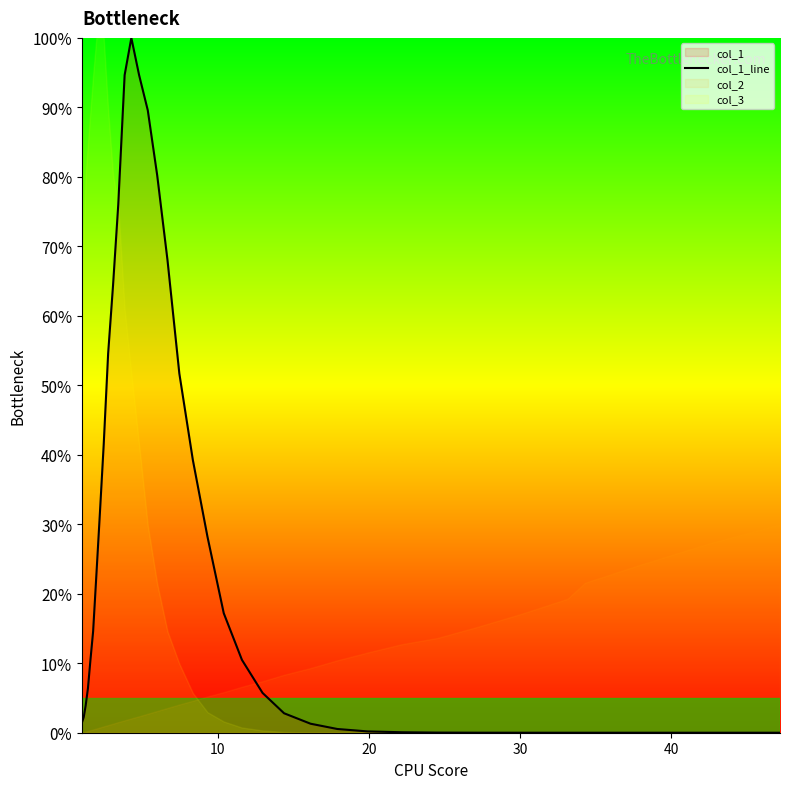

What is the maximum value shown in the chart?

1.0